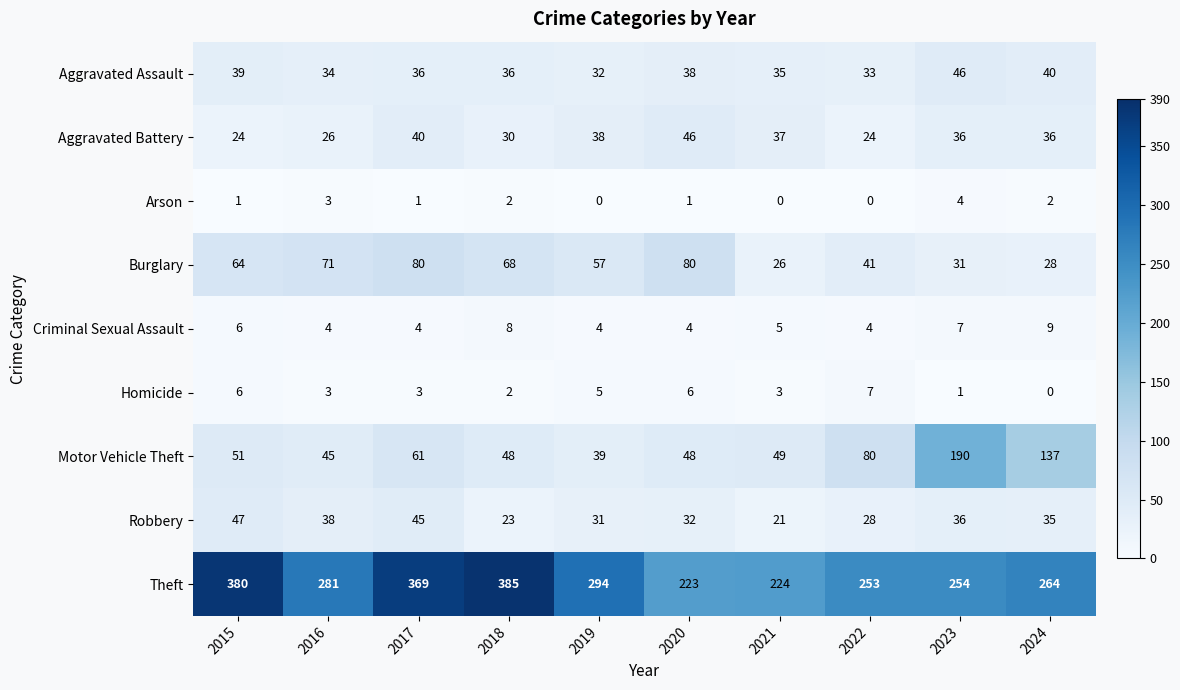

What is the minimum value for Theft?

223